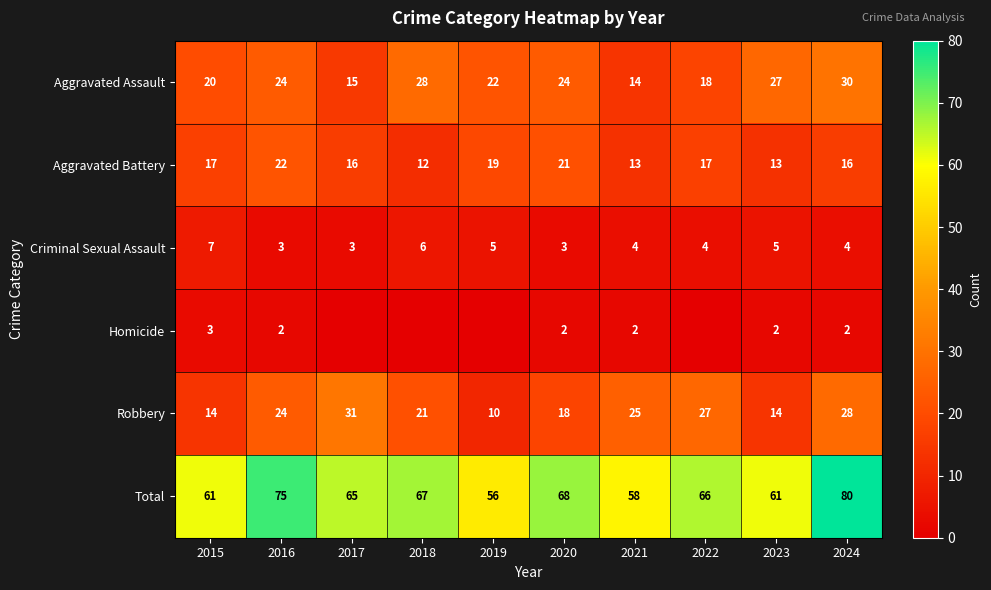

What is the sum of the Aggravated Assault values at 2023 and 2022?

45